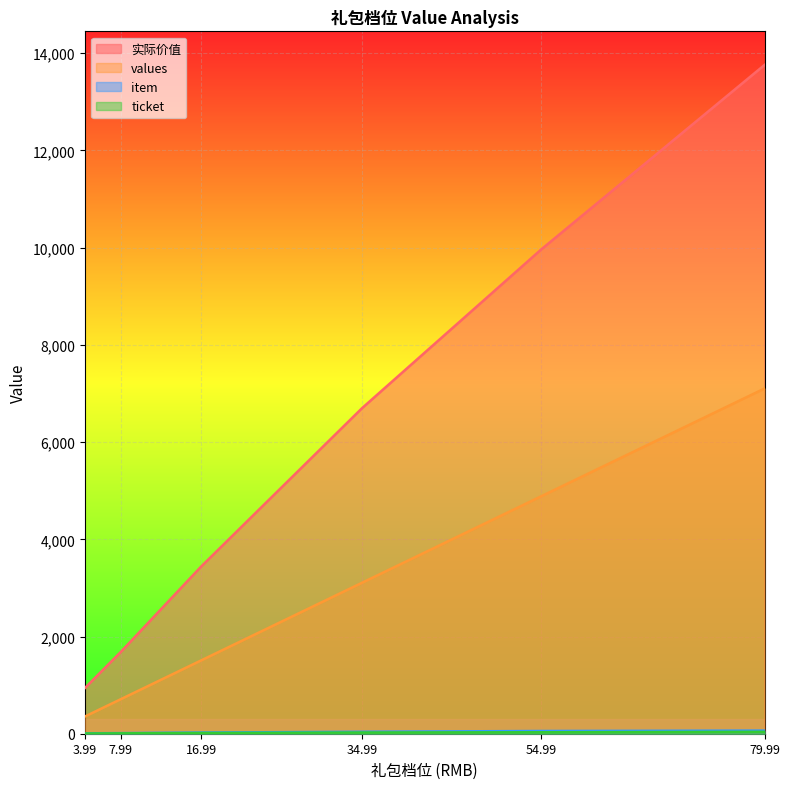

What position from the right is 7.99?

5